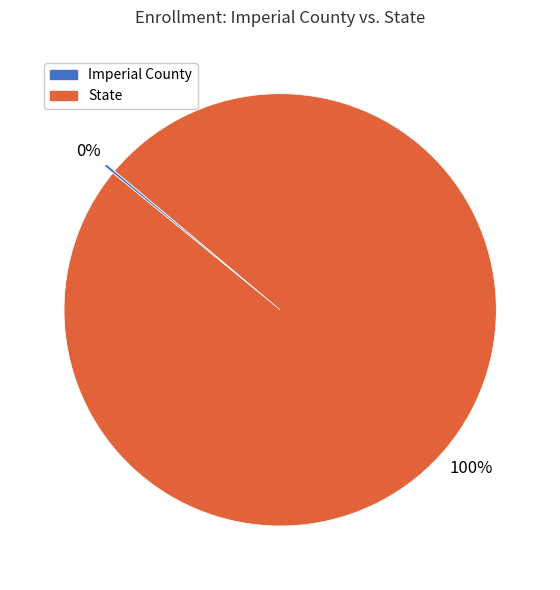

Which category has the biggest portion of the pie?

State